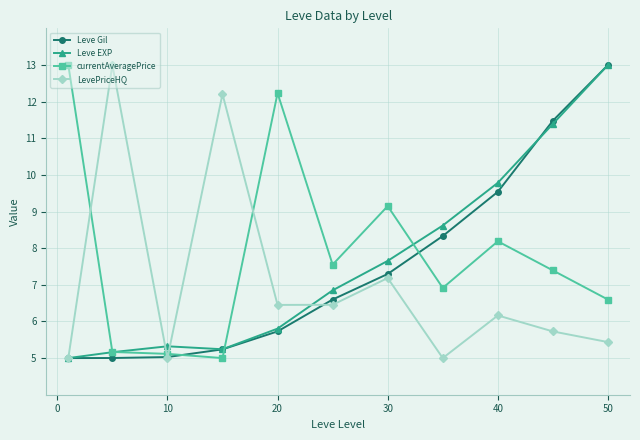

What is the minimum value for Leve EXP?

5.0